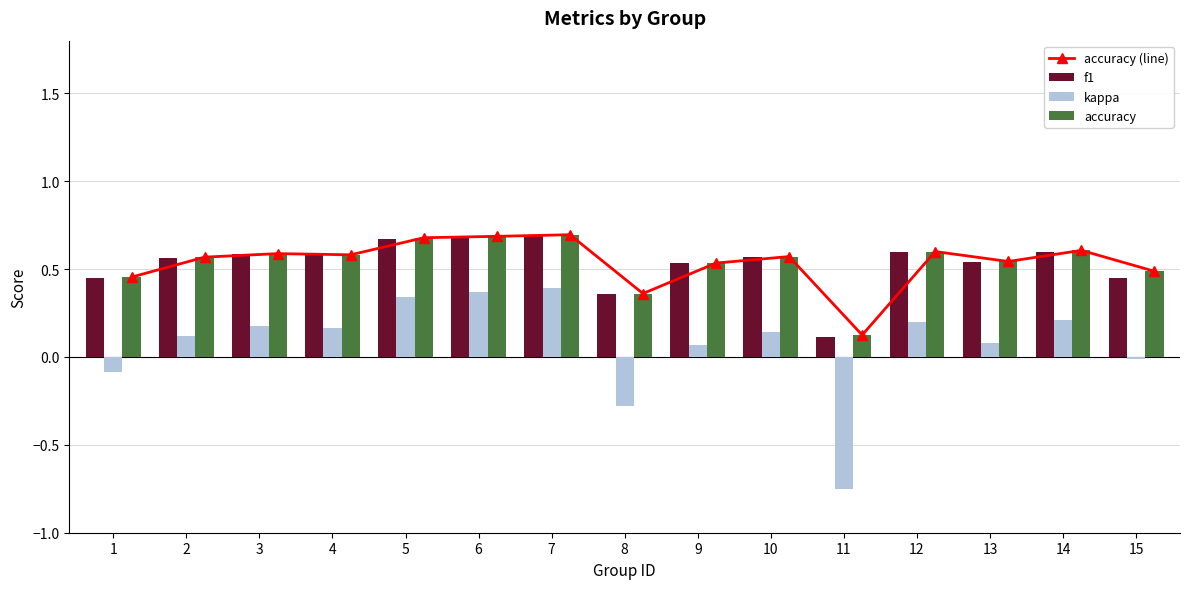

Count the number of categories in the chart.

15